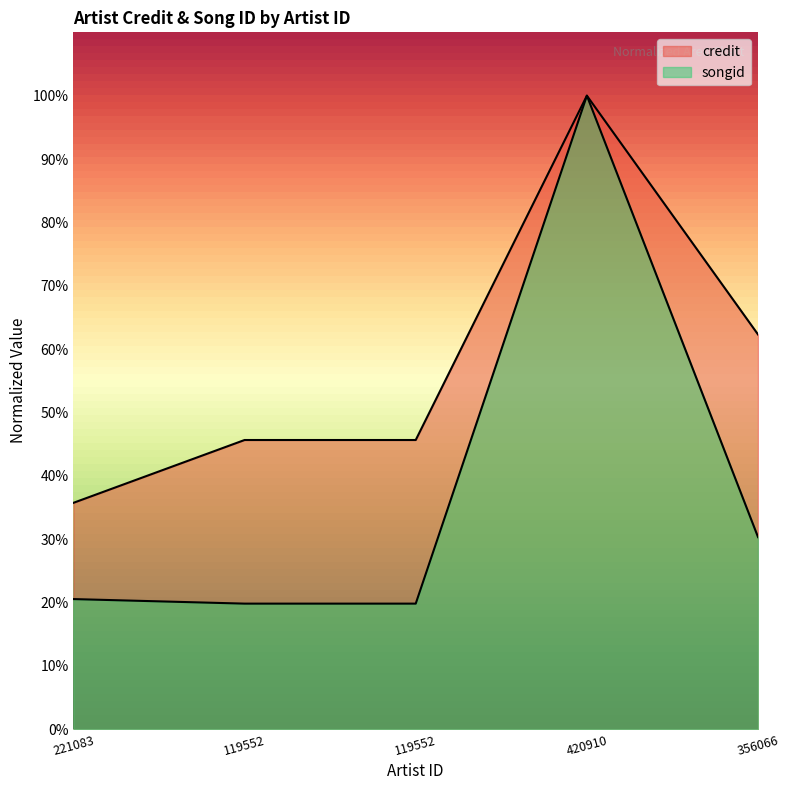

What is the difference between the second highest and minimum values in the credit series?

0.3